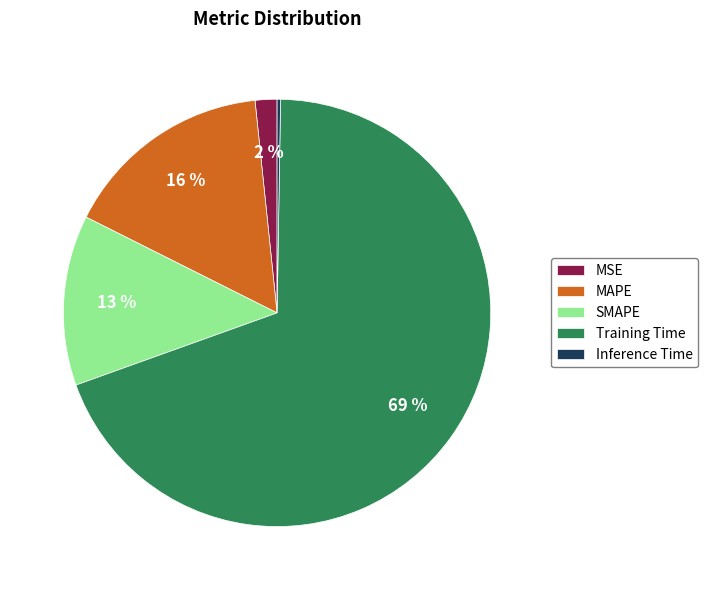

Between MAPE and SMAPE, which is larger?

MAPE